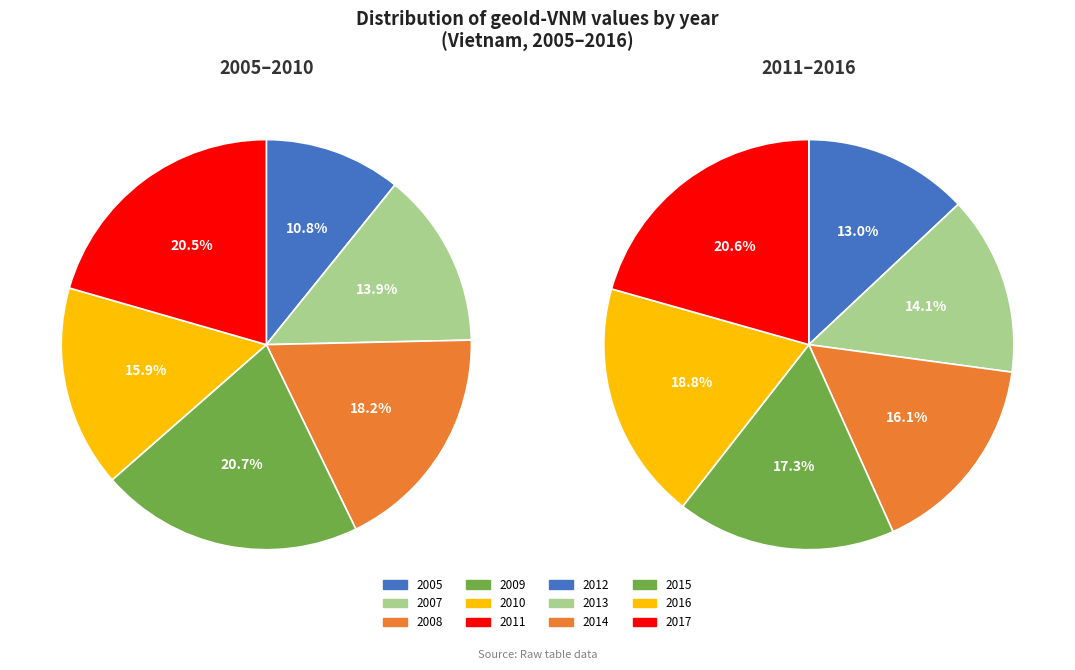

Count the number of slices in the pie.

12